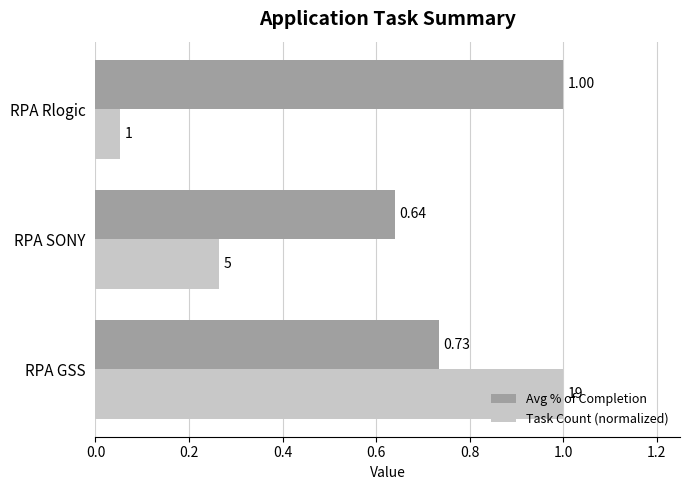

At which label is Task Count (normalized) closest to 0?

RPA Rlogic